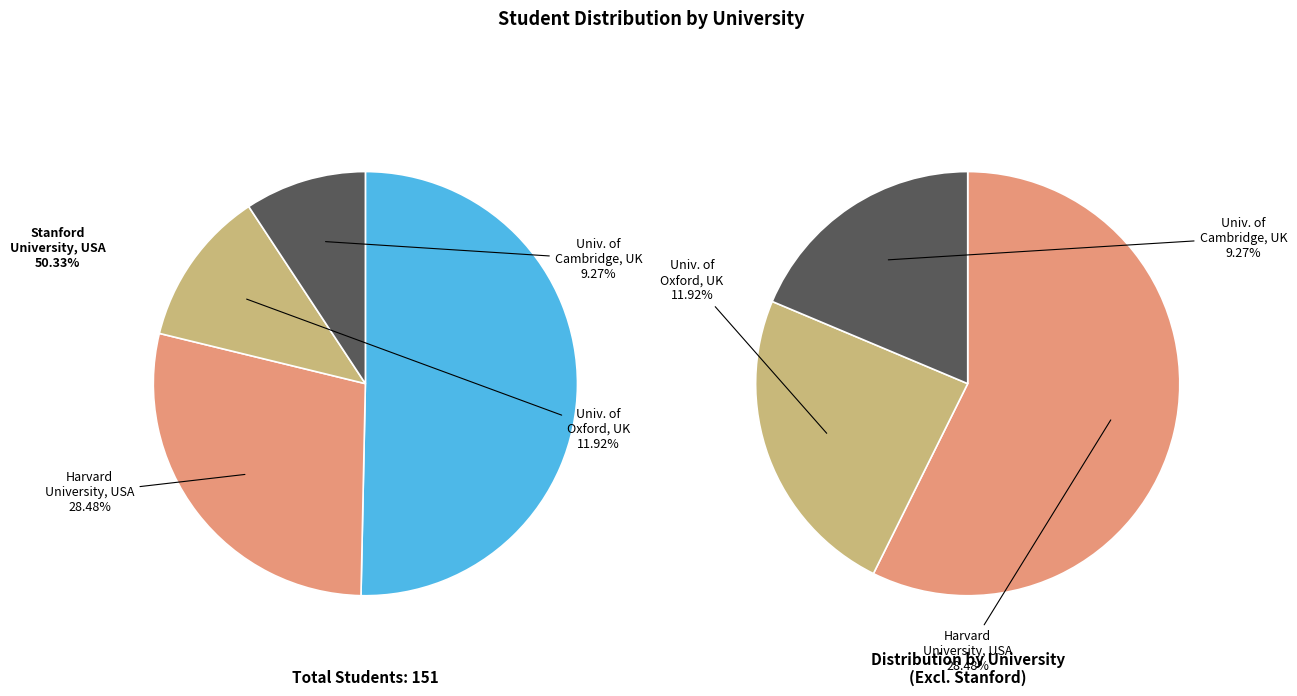

What is the smallest slice in the pie chart?

University of Cambridge, UK